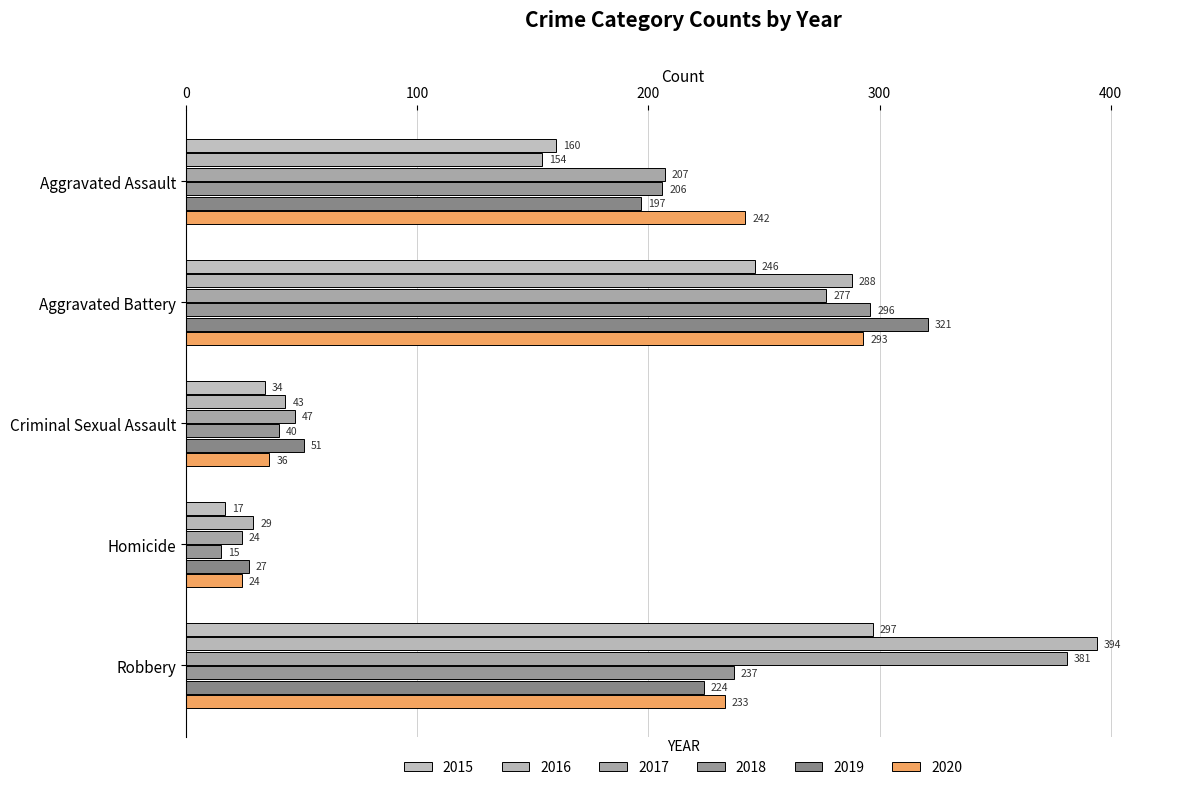

Is it true that 2015 equals 246 at Aggravated Battery?

True